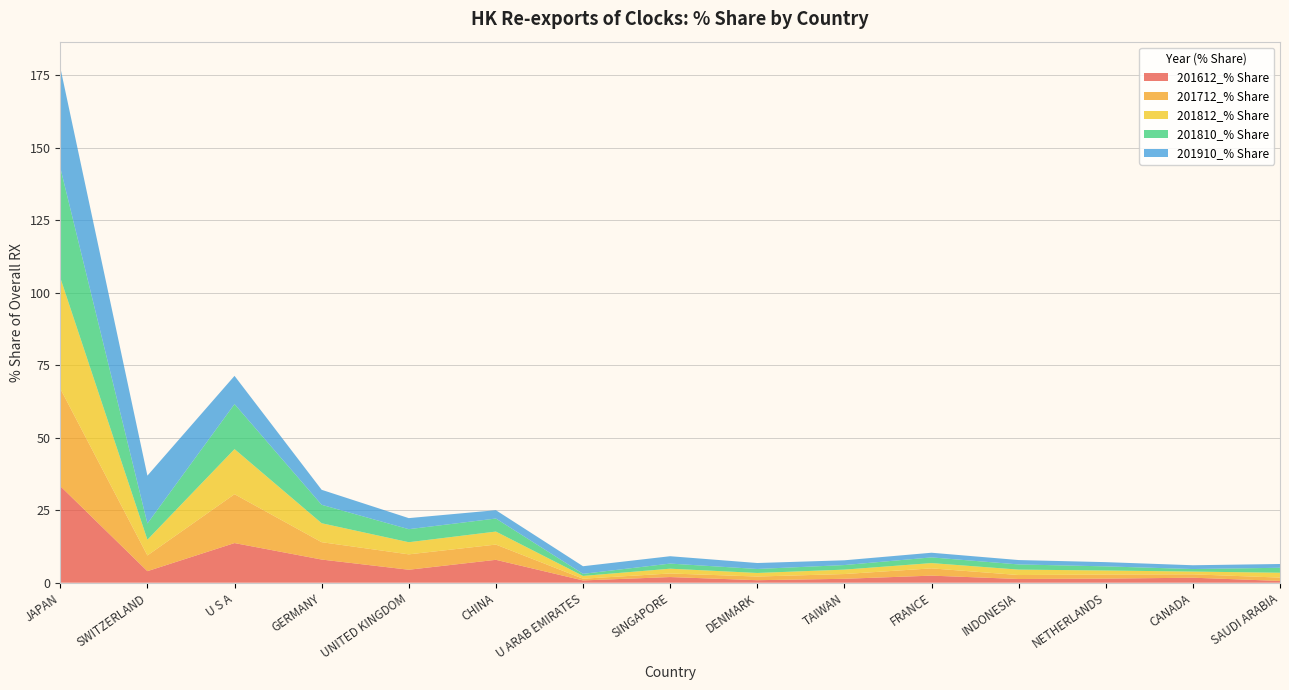

Reading left to right, what are all the values shown in this chart?

201612_% Share: JAPAN=33.3	SWITZERLAND=4.0	U S A=13.7	GERMANY=8.0	UNITED KINGDOM=4.5	CHINA=7.9	U ARAB EMIRATES=0.8	SINGAPORE=2.0	DENMARK=0.9	TAIWAN=1.4	FRANCE=2.4	INDONESIA=1.3	NETHERLANDS=1.4	CANADA=1.7	SAUDI ARABIA=0.6
201712_% Share: JAPAN=33.6	SWITZERLAND=5.4	U S A=16.8	GERMANY=6.0	UNITED KINGDOM=5.3	CHINA=5.3	U ARAB EMIRATES=0.6	SINGAPORE=1.2	DENMARK=1.3	TAIWAN=1.6	FRANCE=2.5	INDONESIA=1.4	NETHERLANDS=1.4	CANADA=1.2	SAUDI ARABIA=1.1
201812_% Share: JAPAN=38.2	SWITZERLAND=5.4	U S A=15.5	GERMANY=6.5	UNITED KINGDOM=4.2	CHINA=4.5	U ARAB EMIRATES=1.0	SINGAPORE=1.6	DENMARK=1.2	TAIWAN=1.5	FRANCE=1.8	INDONESIA=1.9	NETHERLANDS=1.4	CANADA=1.0	SAUDI ARABIA=1.7
201810_% Share: JAPAN=38.0	SWITZERLAND=5.6	U S A=15.5	GERMANY=6.4	UNITED KINGDOM=4.5	CHINA=4.5	U ARAB EMIRATES=0.7	SINGAPORE=1.8	DENMARK=1.4	TAIWAN=1.6	FRANCE=2.0	INDONESIA=1.8	NETHERLANDS=1.4	CANADA=0.9	SAUDI ARABIA=1.7
201910_% Share: JAPAN=34.5	SWITZERLAND=16.5	U S A=9.7	GERMANY=5.2	UNITED KINGDOM=3.8	CHINA=2.9	U ARAB EMIRATES=2.6	SINGAPORE=2.5	DENMARK=2.1	TAIWAN=1.6	FRANCE=1.6	INDONESIA=1.5	NETHERLANDS=1.5	CANADA=1.3	SAUDI ARABIA=1.3